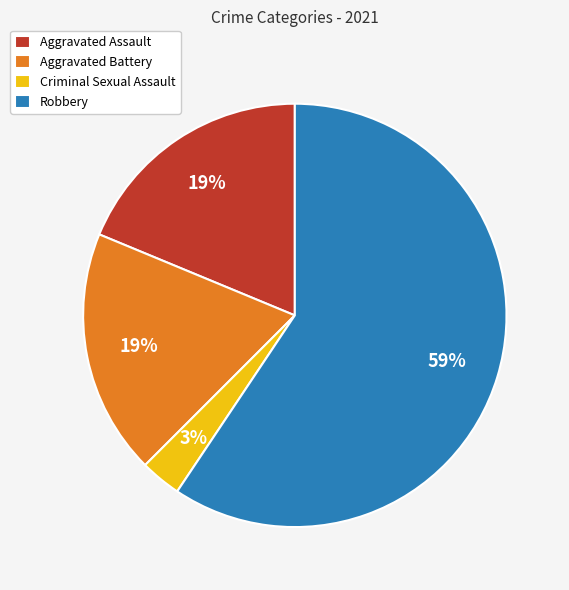

Which category has the biggest portion of the pie?

Robbery